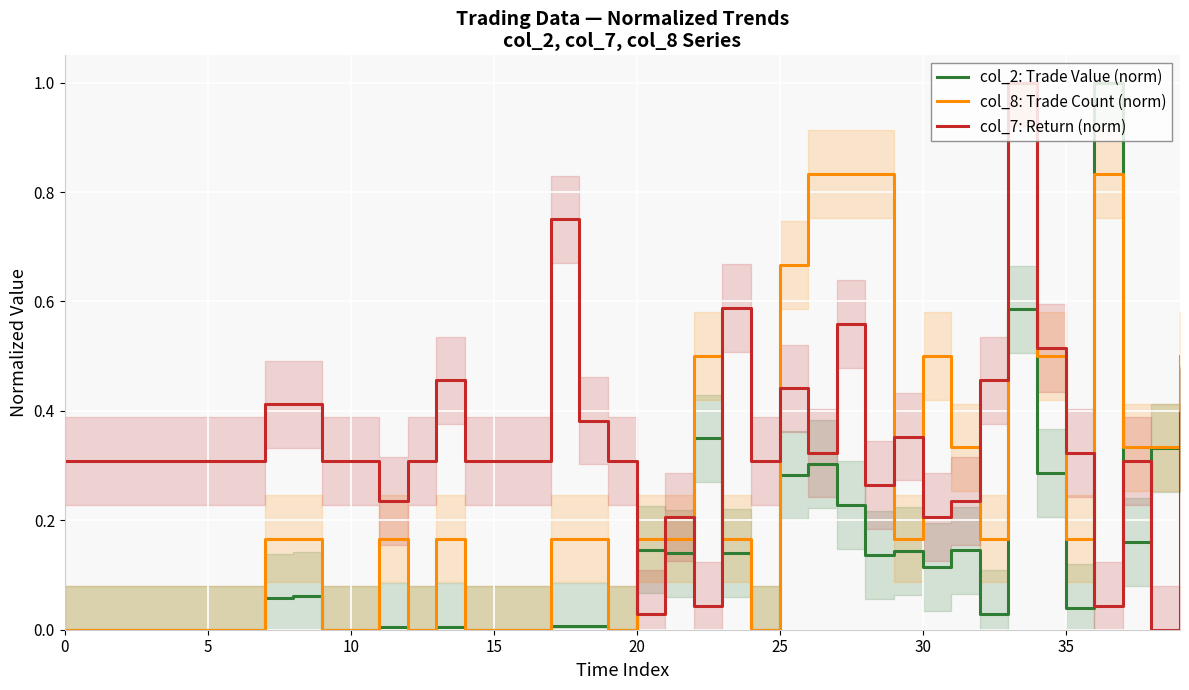

What is the maximum value for col_8: Trade Count (norm)?

1.0